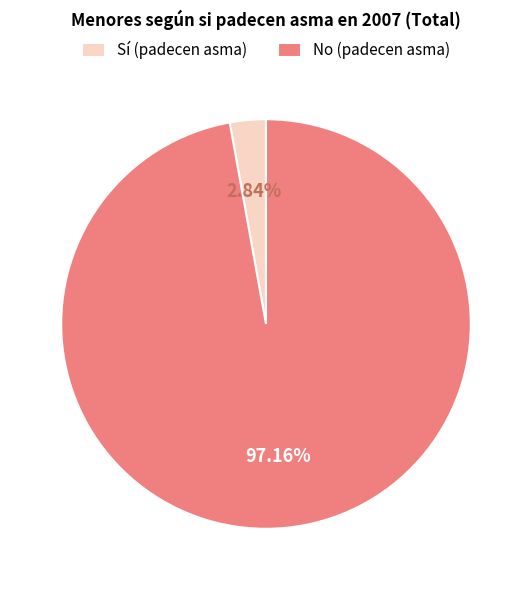

Do Sí (padecen asma) and No (padecen asma) together represent more than half of the pie?

Yes